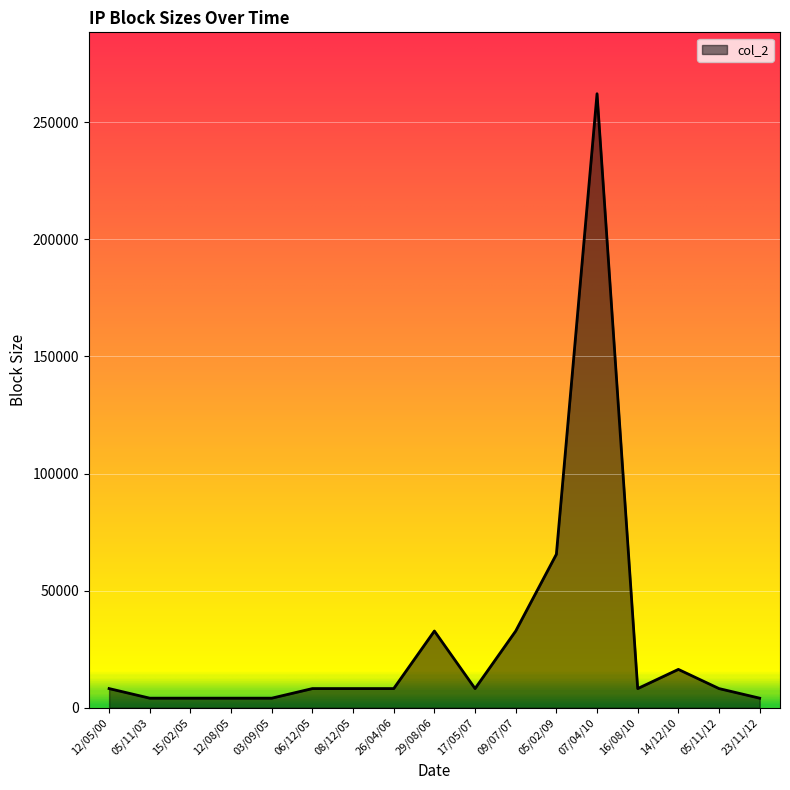

What value does the data have at 05/02/09, to the nearest 100?

65500